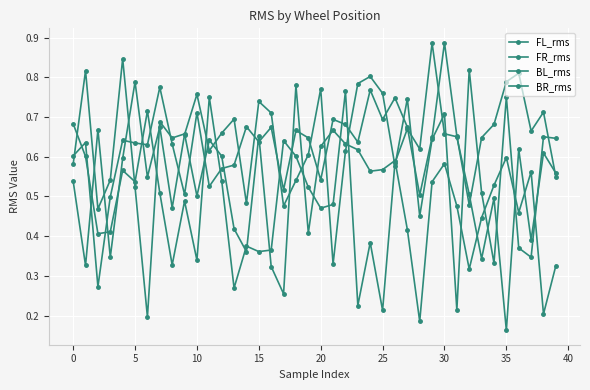

What is the average value of the FL_rms series?

0.5